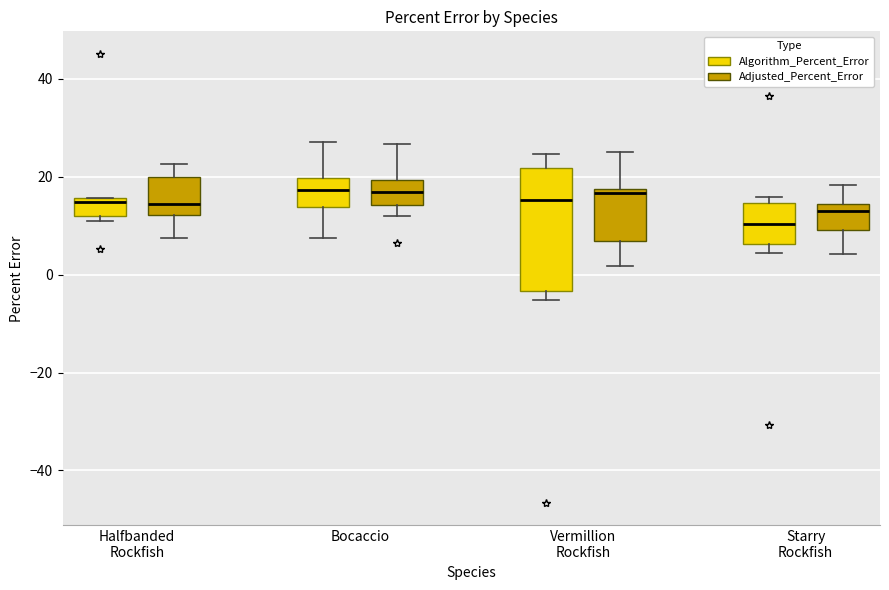

Which box is the tallest, from its lower edge to its upper edge?

Vermillion Rockfish (Algorithm_Percent_Error)